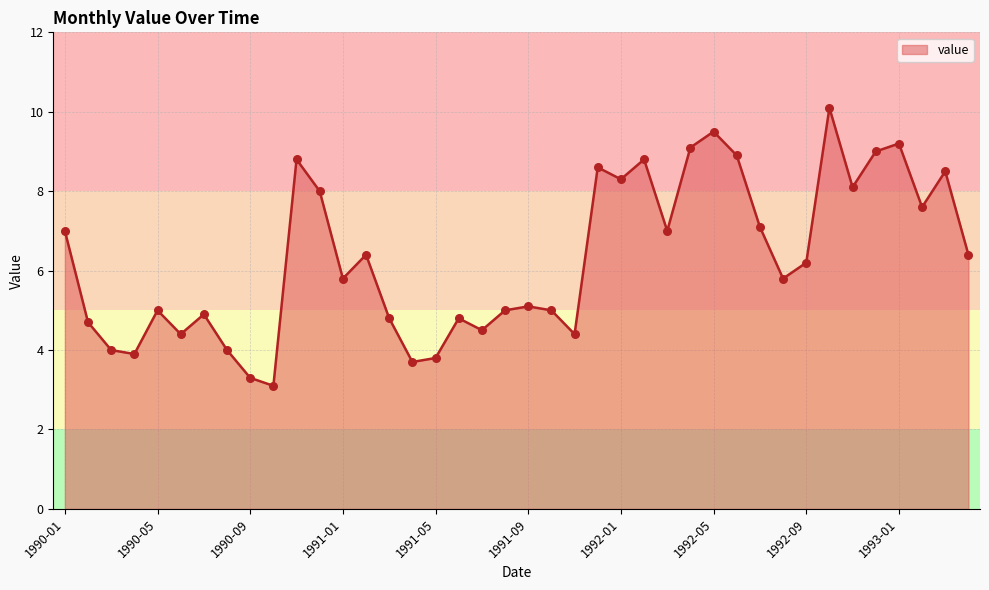

What is the minimum value shown in the chart?

3.1